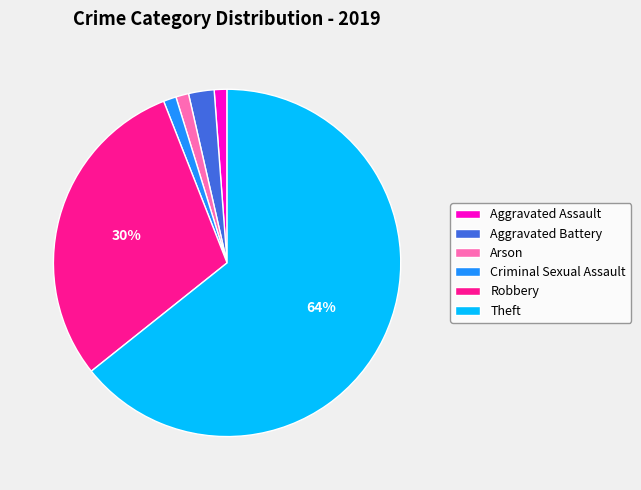

To the nearest percent, what is the difference between the Arson and Aggravated Battery slice percentages?

1%